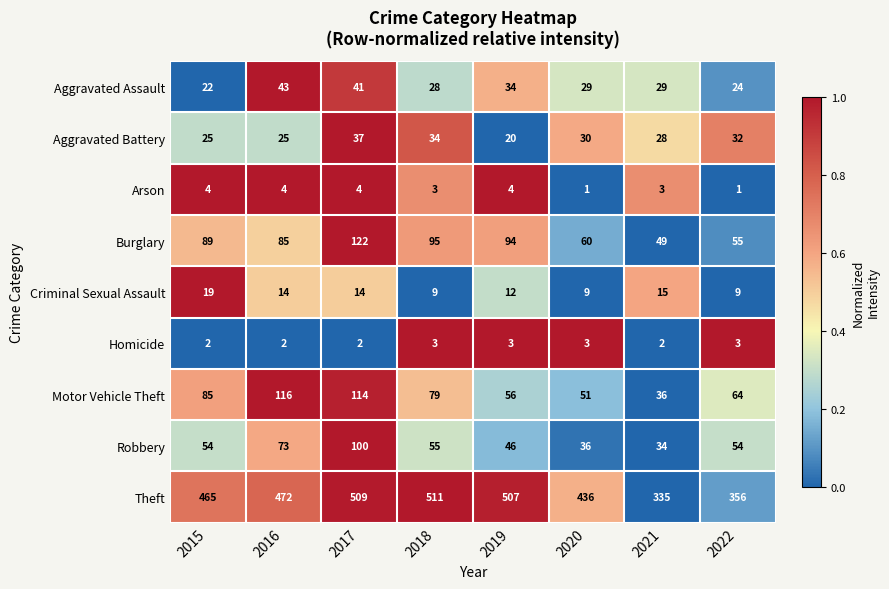

The value of Robbery at 2019 is 46. True or false?

True